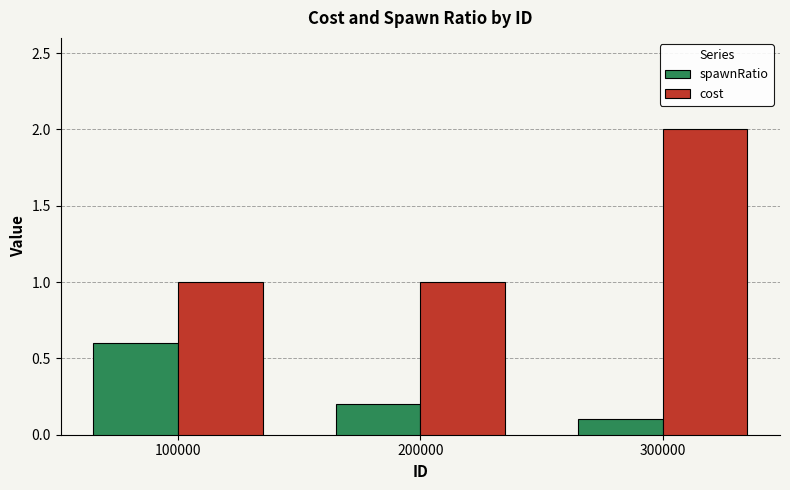

Reading left to right, list all the values displayed in this chart.

spawnRatio: 100000=0.6	200000=0.2	300000=0.1
cost: 100000=1.0	200000=1.0	300000=2.0